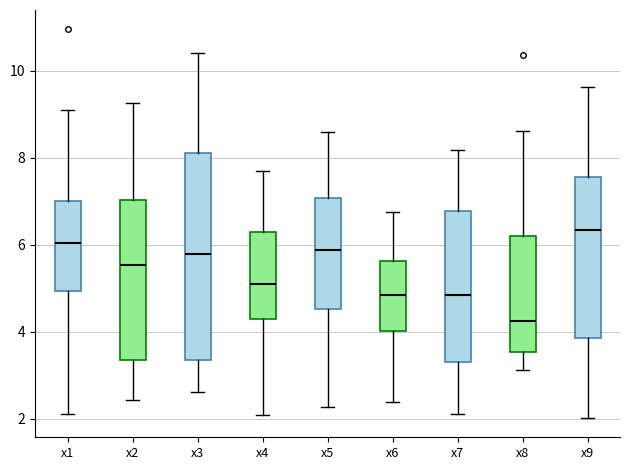

Where is the lower edge of the box for x7 on the y-axis? The values are not printed on the chart, so give them approximately, as read against the axis.

3.4